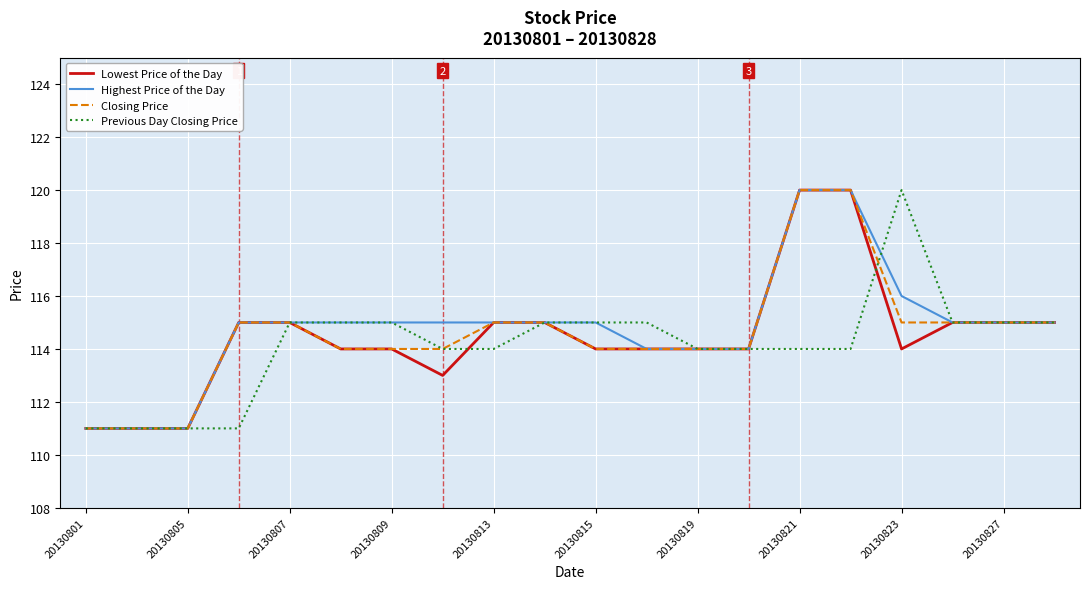

What is the minimum value for Lowest Price of the Day?

111